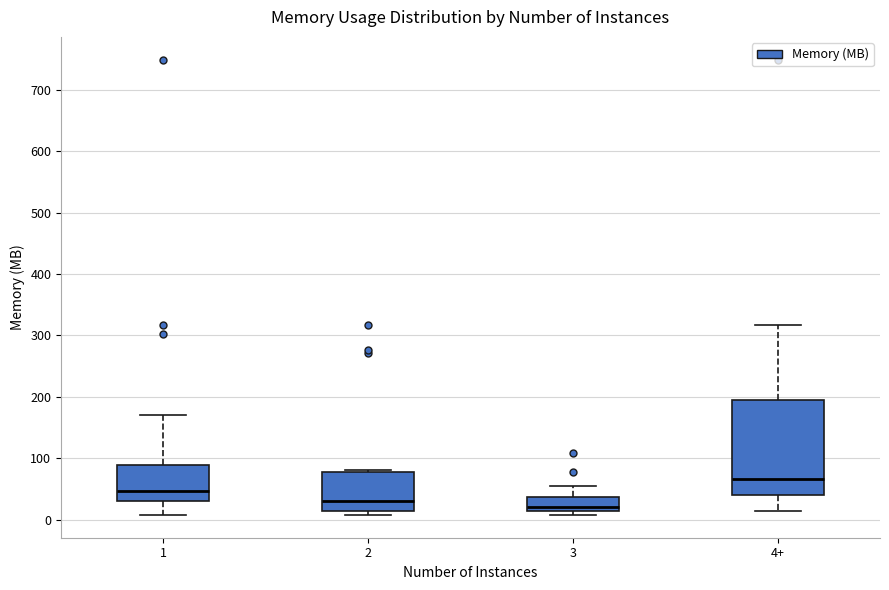

Comparing the boxes themselves (not the whiskers), which one is the tallest?

4+